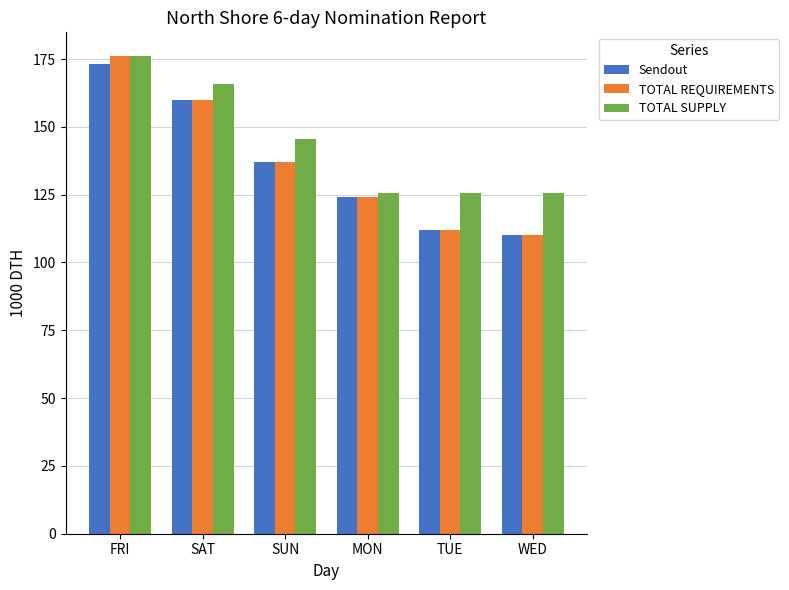

What is the value of the TOTAL REQUIREMENTS bar at the 5th from the left?

112.0